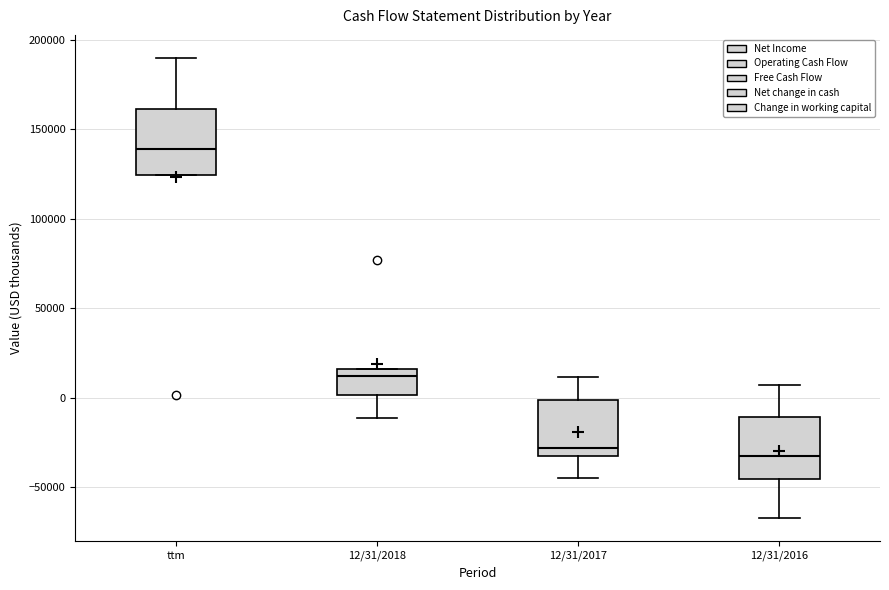

Reading left to right, transcribe this box plot: for each box, give where its median line is, the range the box spans, and where its two whiskers end, as read against the y-axis. The values are not printed on the chart, so give them approximately, as read against the axis.

ttm: median 140000, box 125000 to 160000, whiskers 125000 to 190000
12/31/2018: median 10000, box 0 to 15000, whiskers -10000 to 15000
12/31/2017: median -30000, box -35000 to 0, whiskers -45000 to 10000
12/31/2016: median -35000, box -45000 to -10000, whiskers -65000 to 5000